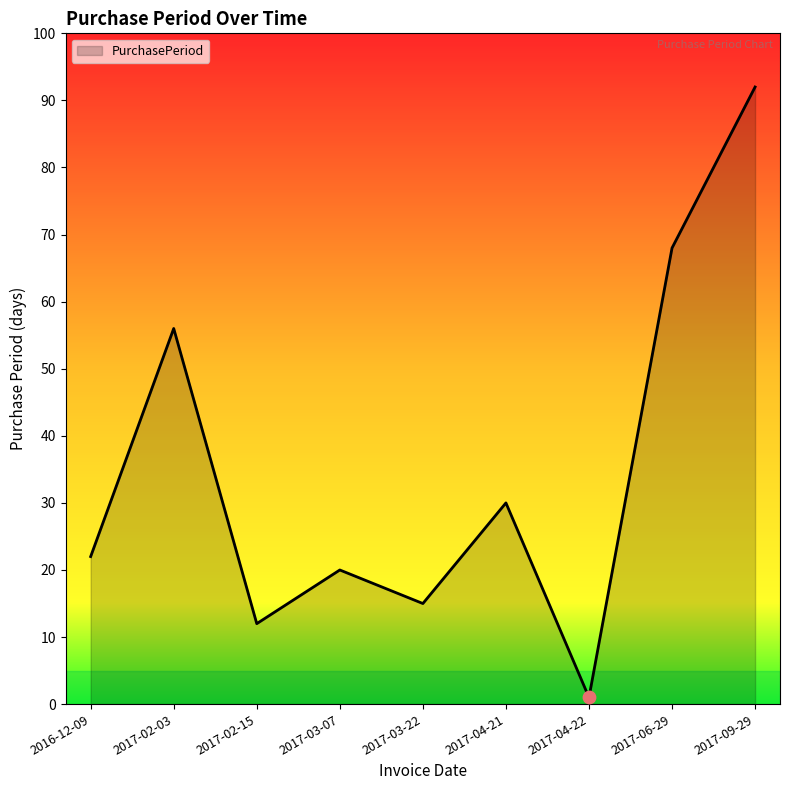

What is the ratio of the value at 2017-02-15 to the value at 2017-03-07?

0.6